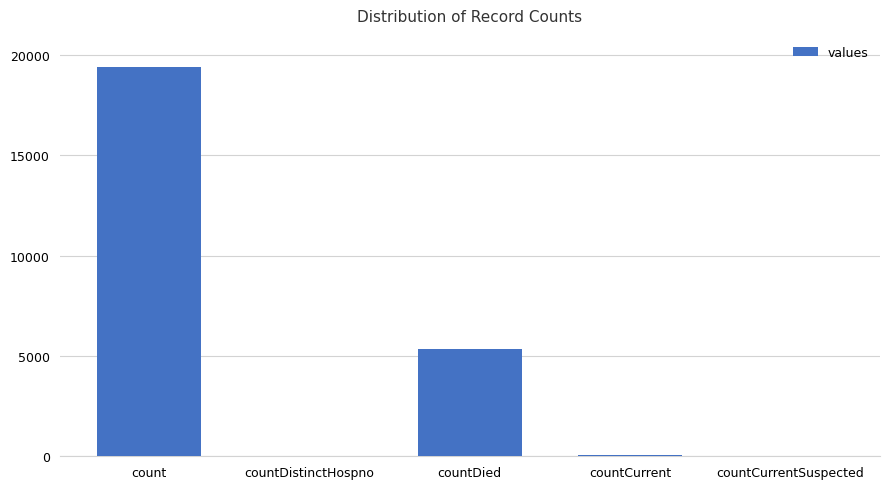

True or false: the data shows -11896 at countCurrentSuspected.

False